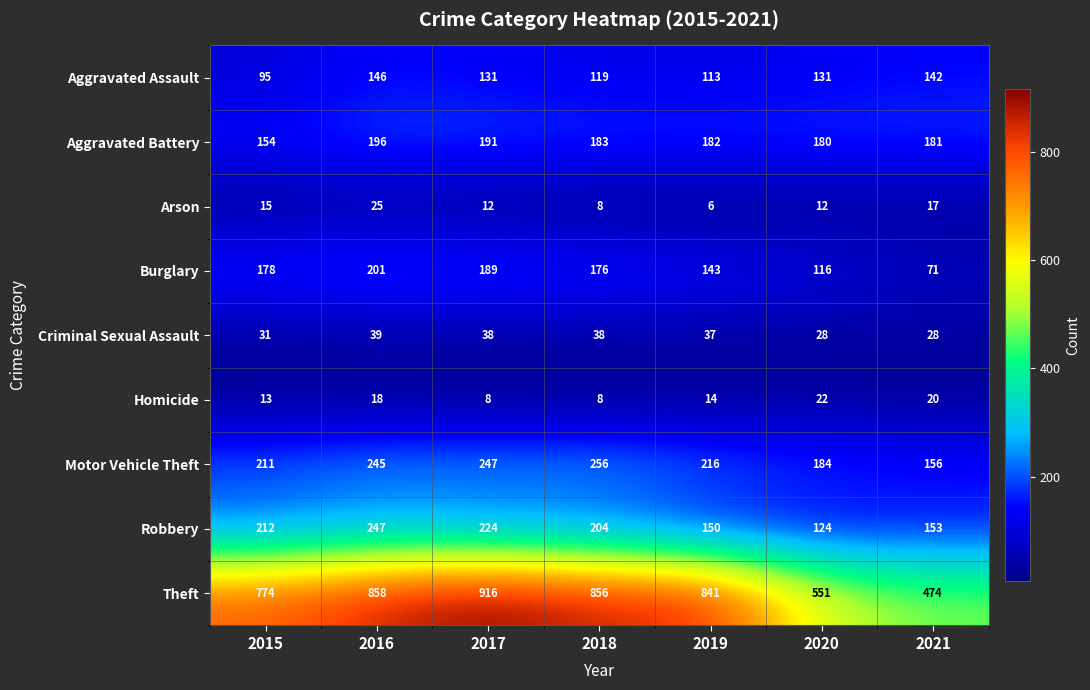

What is the difference between the Aggravated Assault values at 2019 and 2018?

6